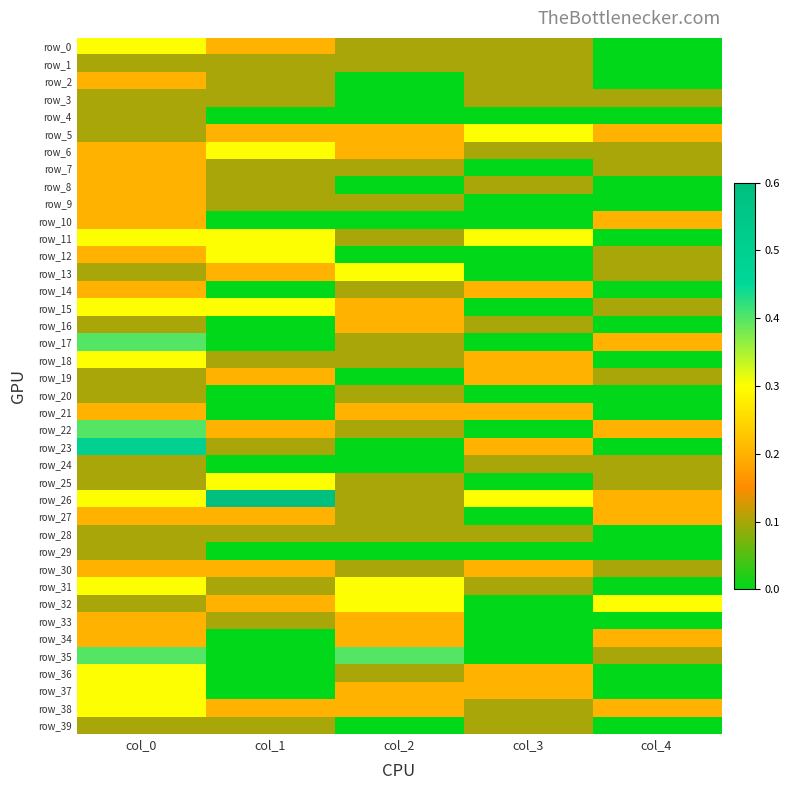

What is the difference between the second highest and second lowest values in the row_19 series?

0.1